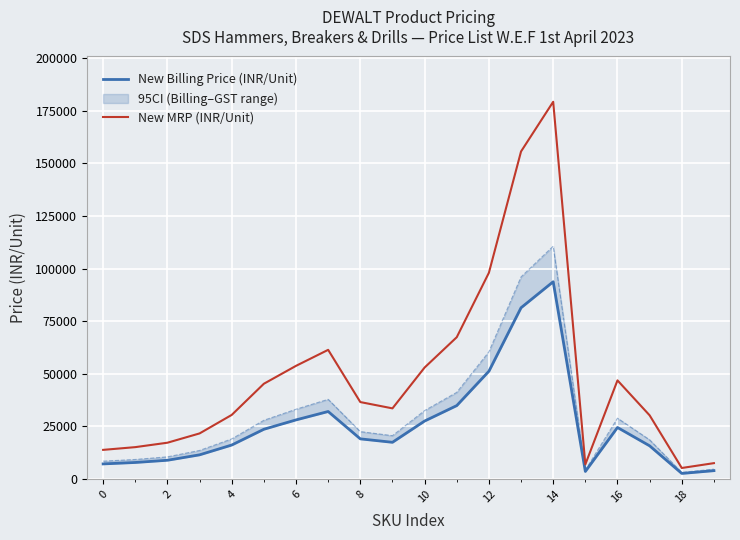

What is the sum of all New MRP (INR/Unit) values?

979420